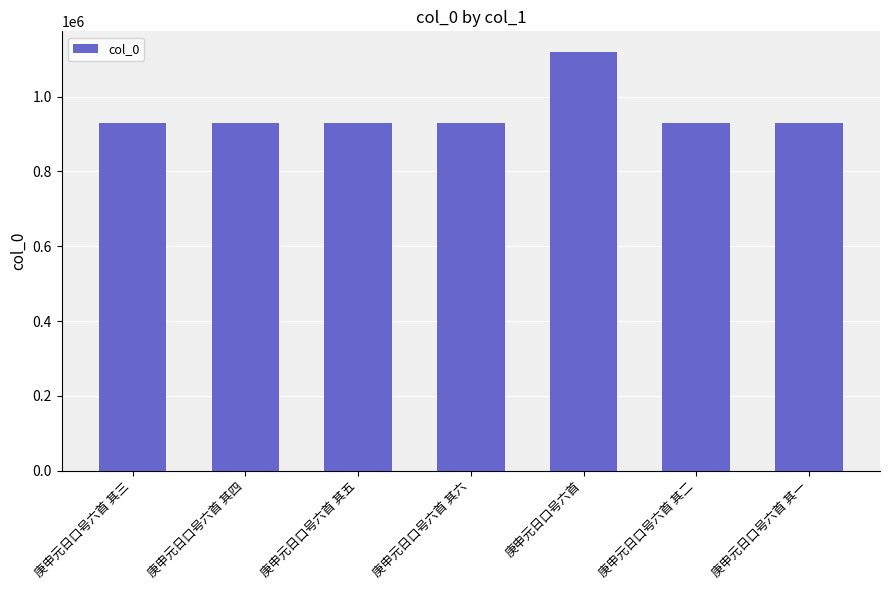

What is the greatest value displayed?

1118429